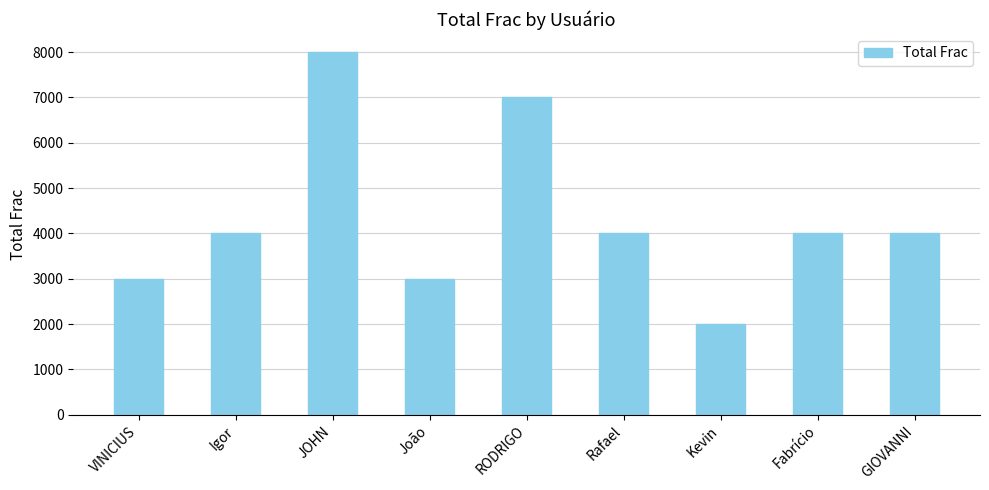

Count the number of data series in this chart.

1